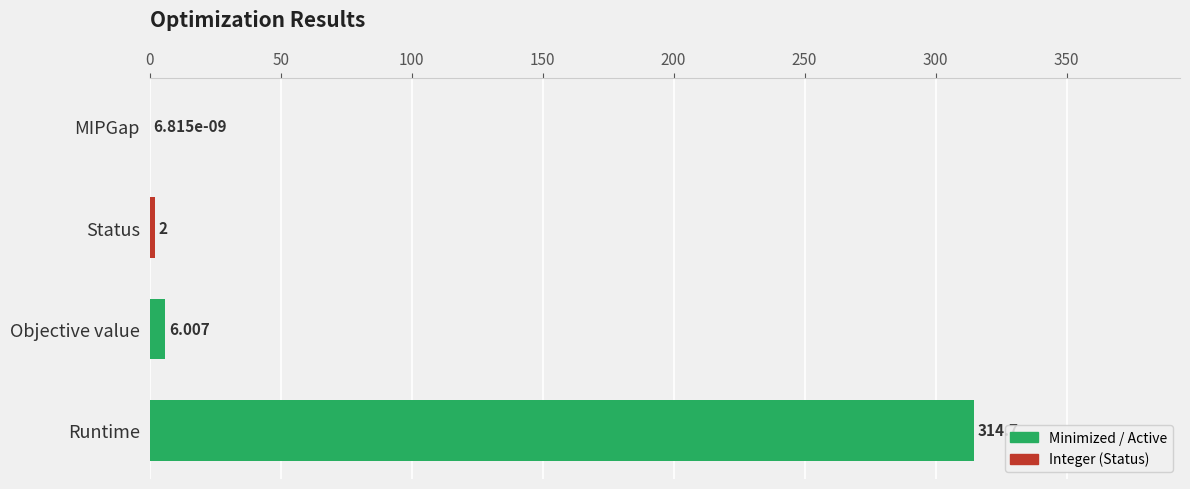

What is the average value?

80.7